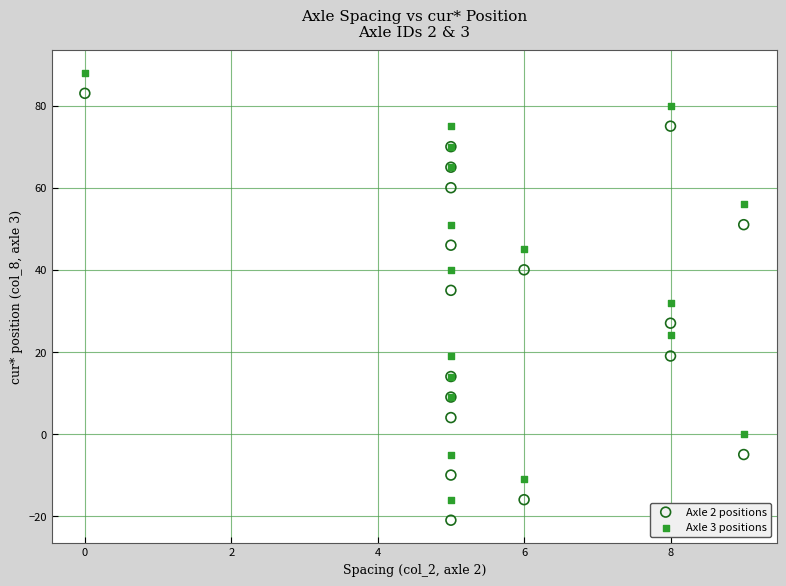

Which series reaches the minimum Y coordinate?

Axle 2 positions